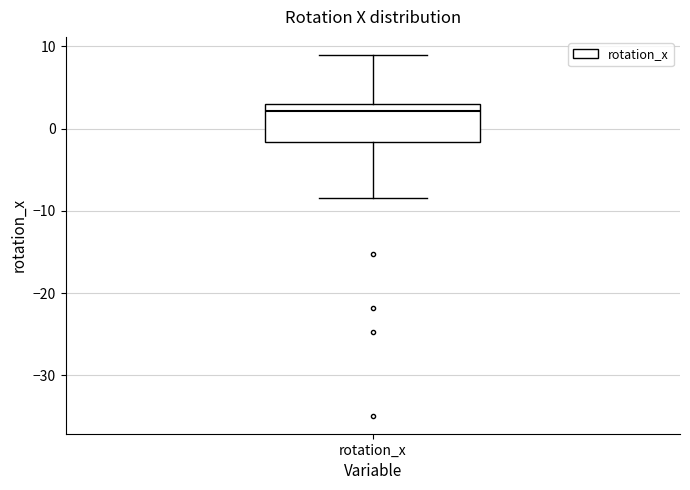

Read this box plot against the y-axis: the position of the median line, the range covered by the box, and the ends of both whiskers. The values are not printed on the chart, so give them approximately, as read against the axis.

median 2, box -2 to 3, whiskers -8 to 9